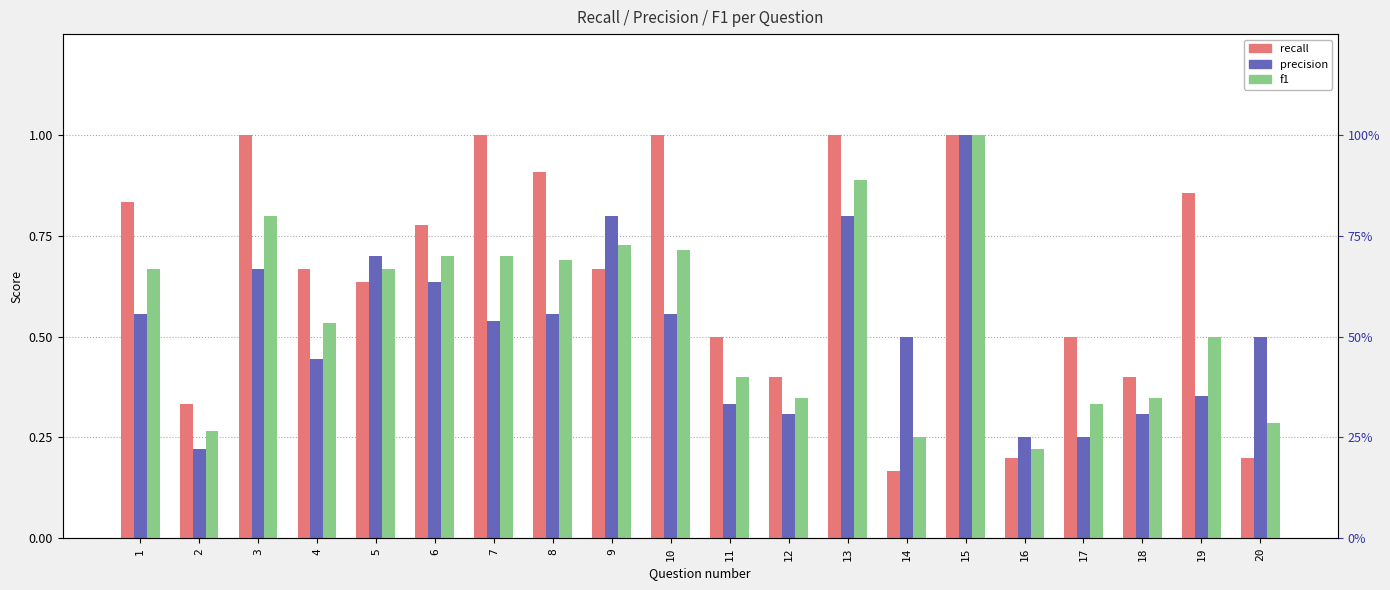

True or false: f1 has a value of 0.2 at 14.

True